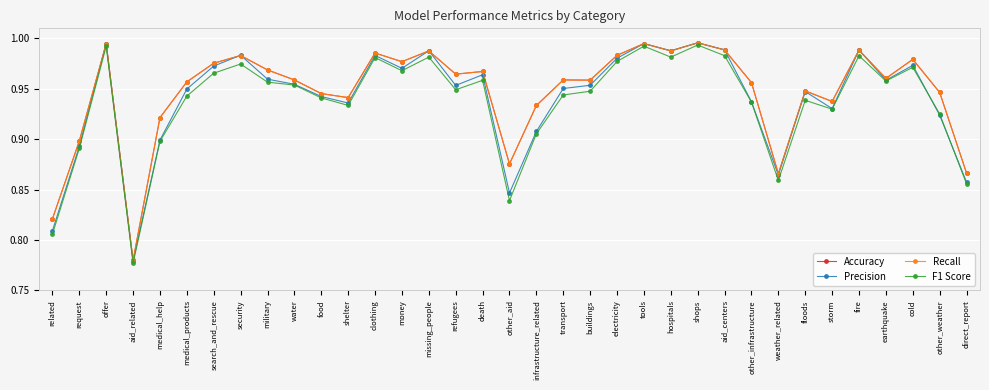

Rank the series by their maximum value, from highest to lowest.

Precision, Accuracy, Recall, F1 Score